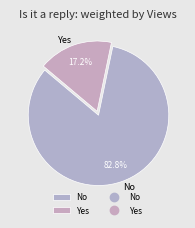

Count the number of slices in the pie.

2